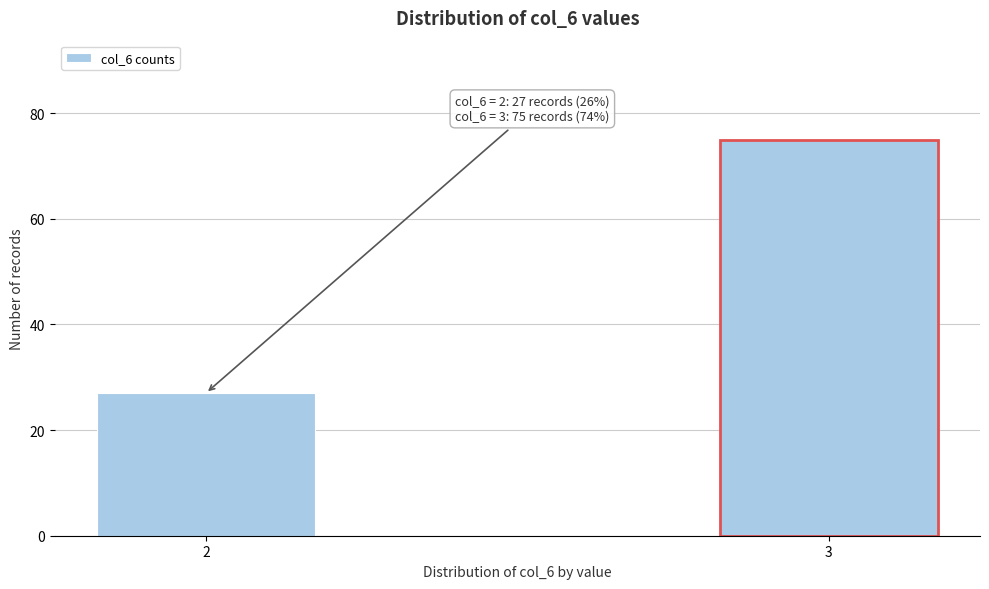

Reading right to left, transcribe all the data shown in this chart.

3=75	2=27